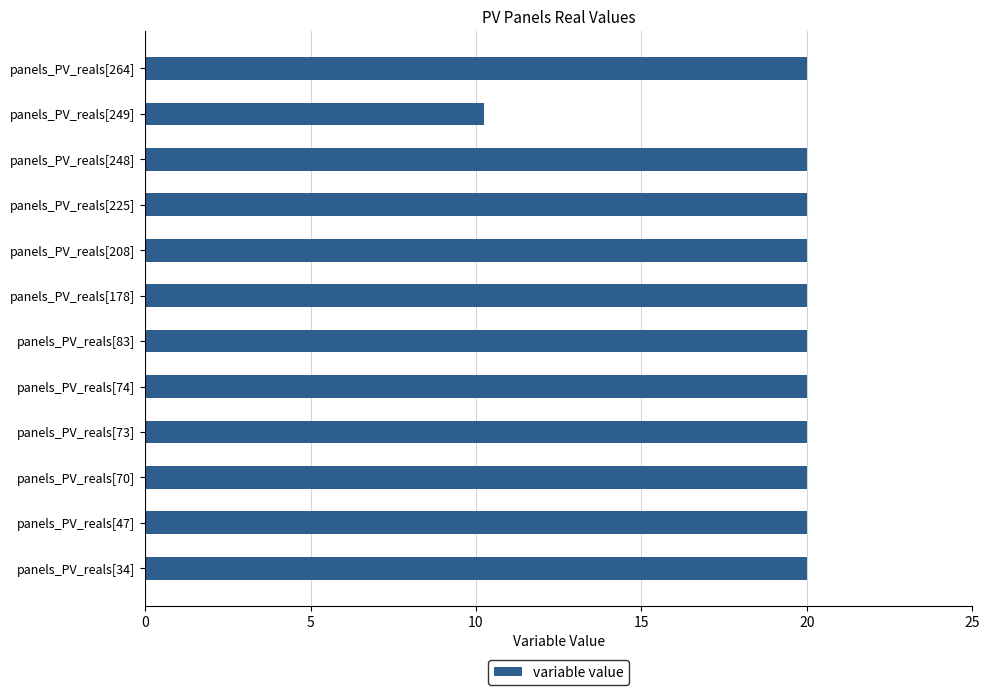

How many series are shown in this chart?

1